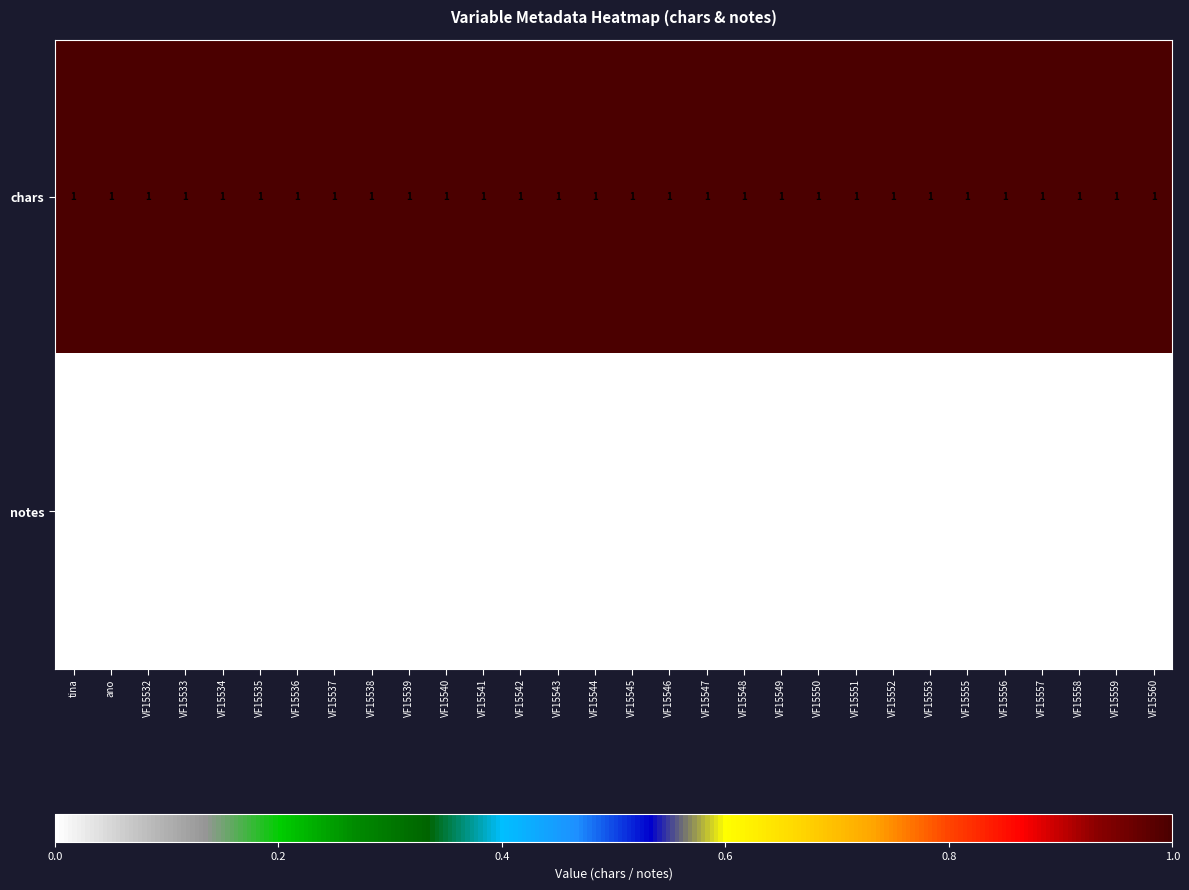

List the series in order of their peak value, lowest first.

notes, chars